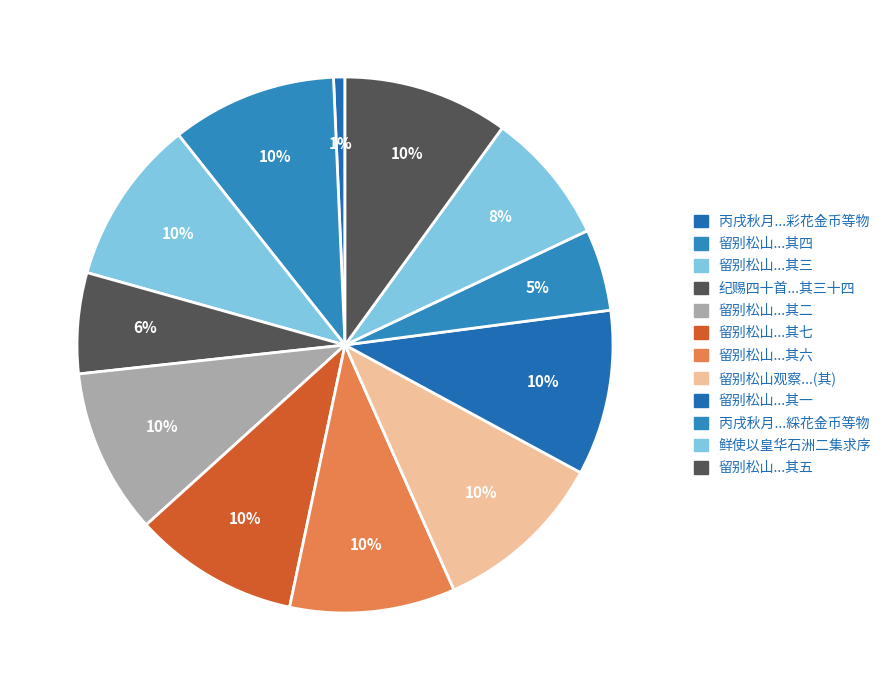

Which category has the smallest portion of the pie?

丙戌秋月以皇次子生赐万喜金字彩花金币等物